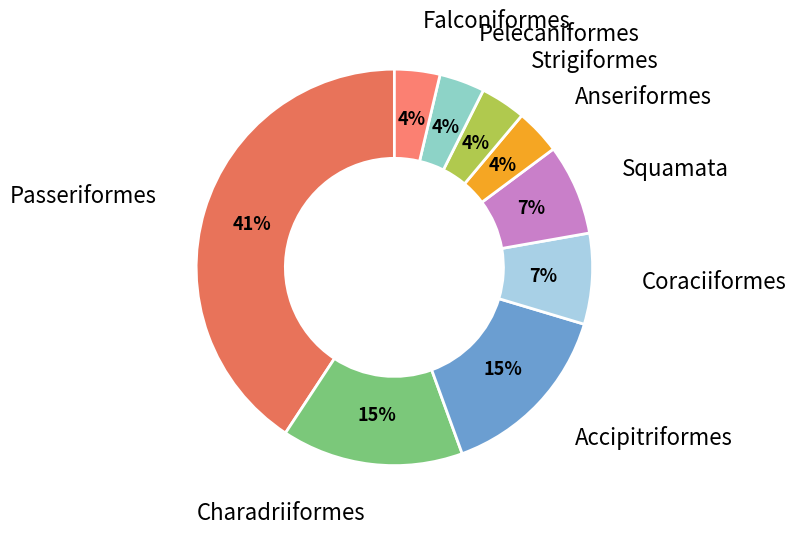

The Accipitriformes slice represents 15% of the pie. True or false?

True